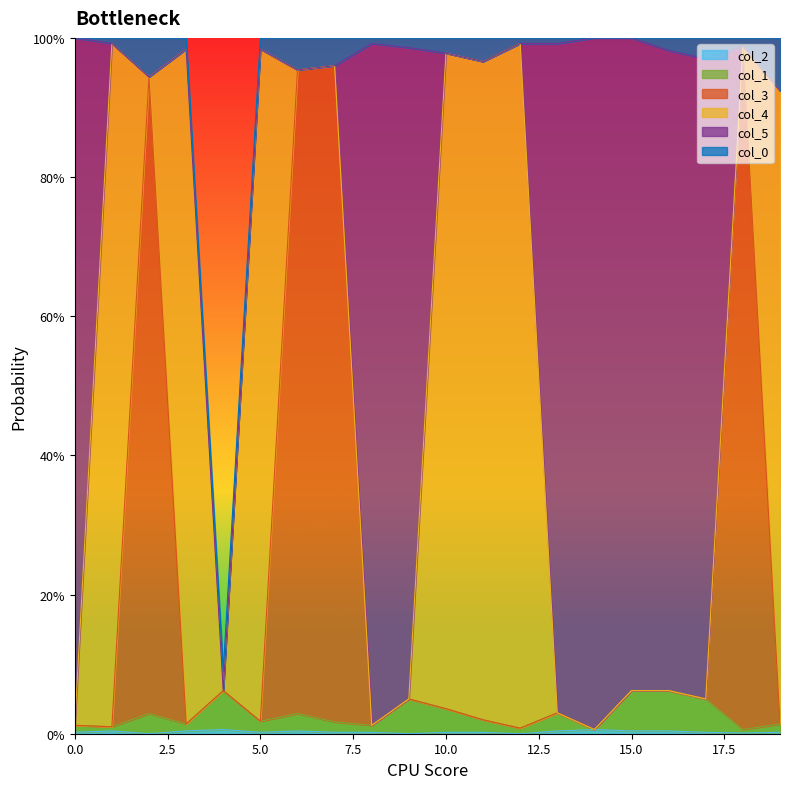

Does the chart display data point markers on the line(s)?

No